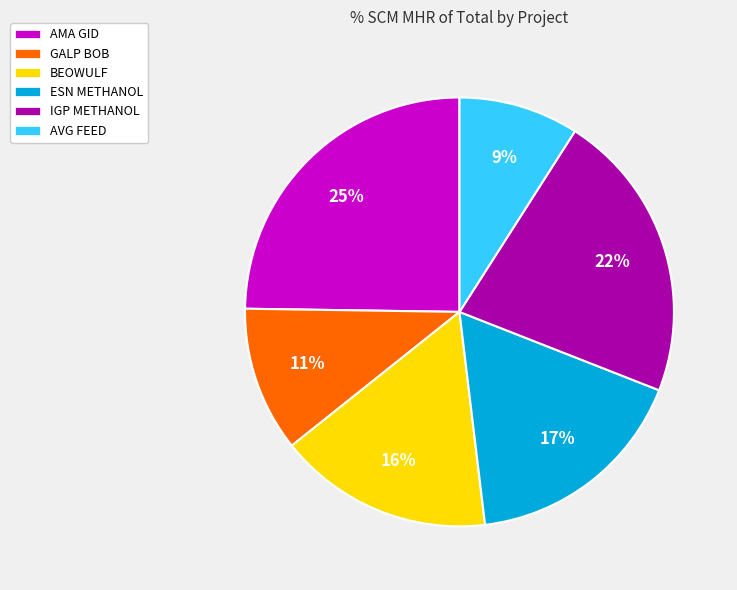

Is the sum of BEOWULF and ESN METHANOL greater than half?

No